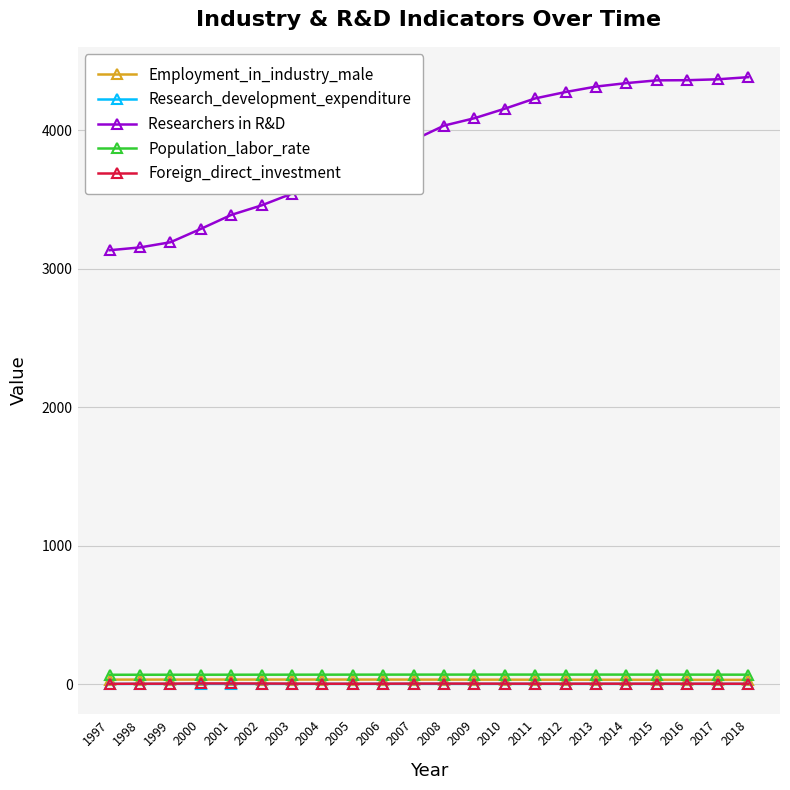

What is the smallest value displayed?

1.6